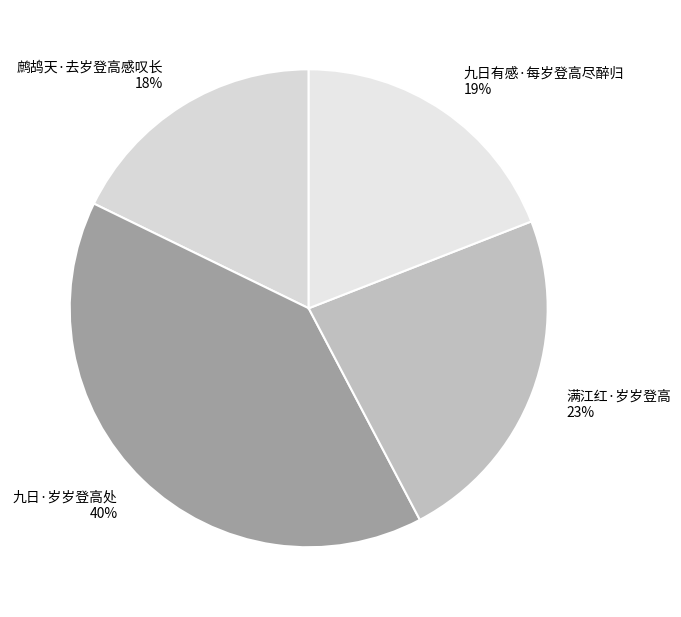

The 满江红·岁岁登高 slice represents 33% of the pie. True or false?

False